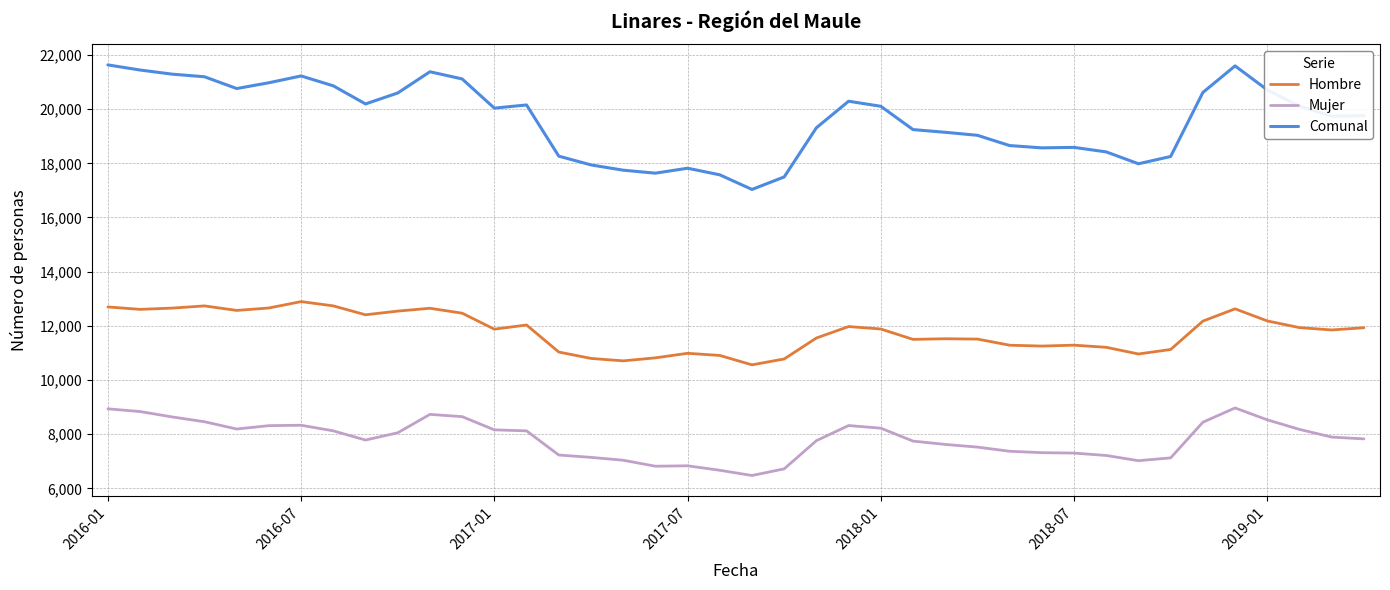

List the series in order of their overall mean, lowest first.

Mujer, Hombre, Comunal